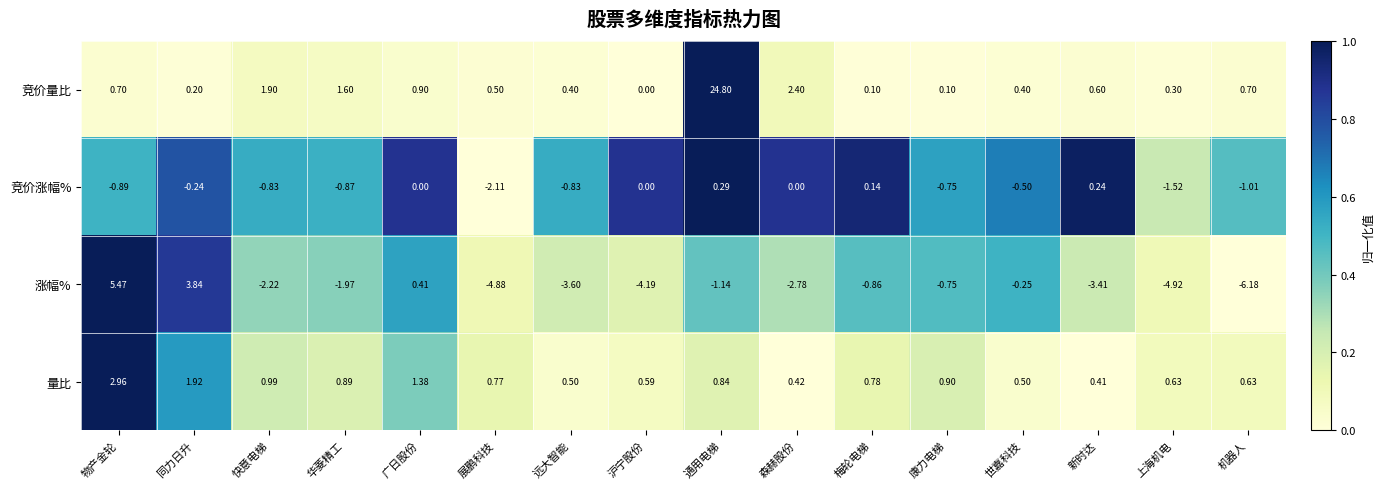

Rank the series by their average value, from lowest to highest.

涨幅%, 竞价涨幅%, 量比, 竞价量比